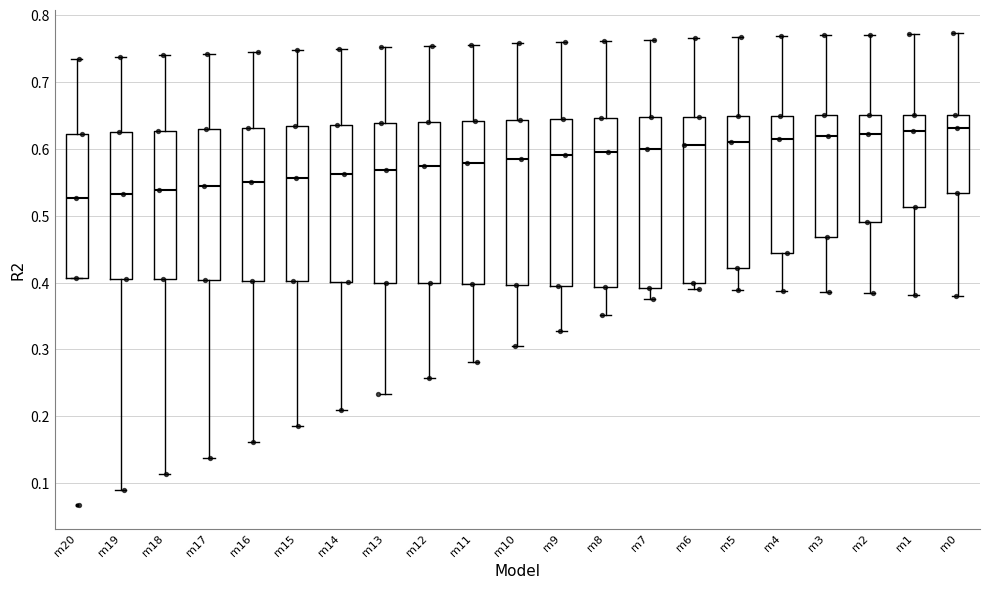

Where does the median line of the box for m5 sit on the y-axis? The values are not printed on the chart, so give them approximately, as read against the axis.

0.61